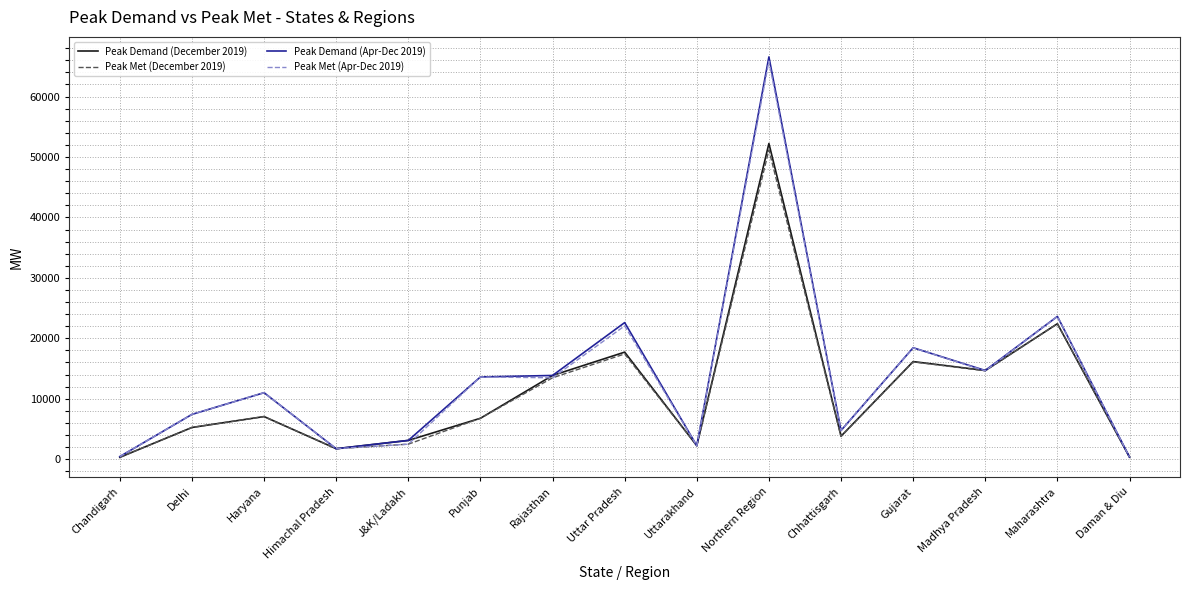

Between Haryana and Uttar Pradesh, which series saw the biggest shift?

Peak Demand (Apr-Dec 2019)